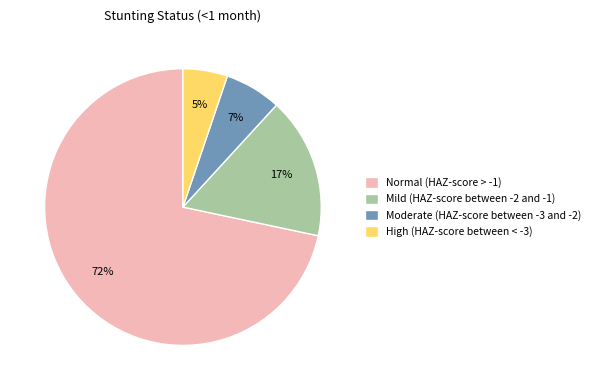

How many slices are in this pie chart?

4